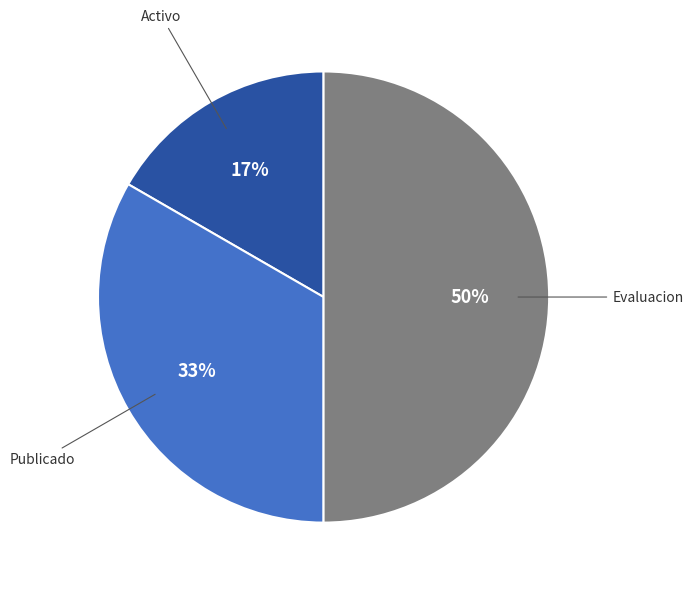

Which slice is the largest?

Evaluacion